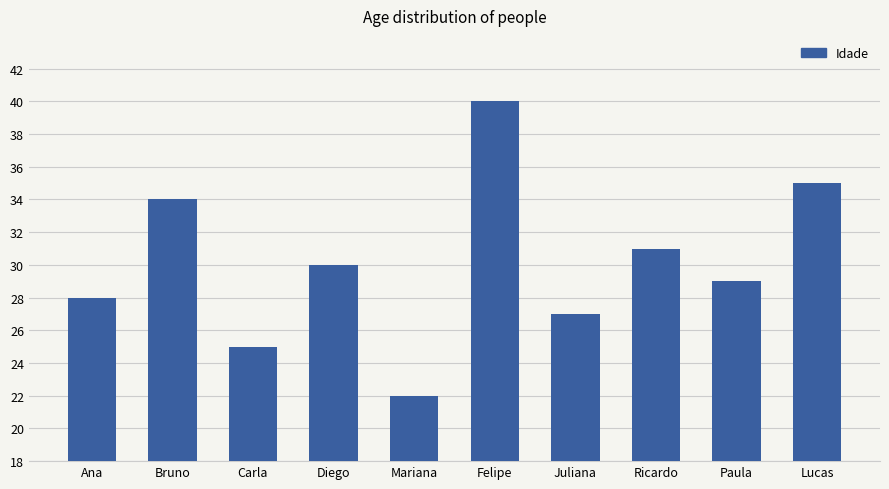

Rank the categories by value from lowest to highest.

Mariana, Carla, Juliana, Ana, Paula, Diego, Ricardo, Bruno, Lucas, Felipe